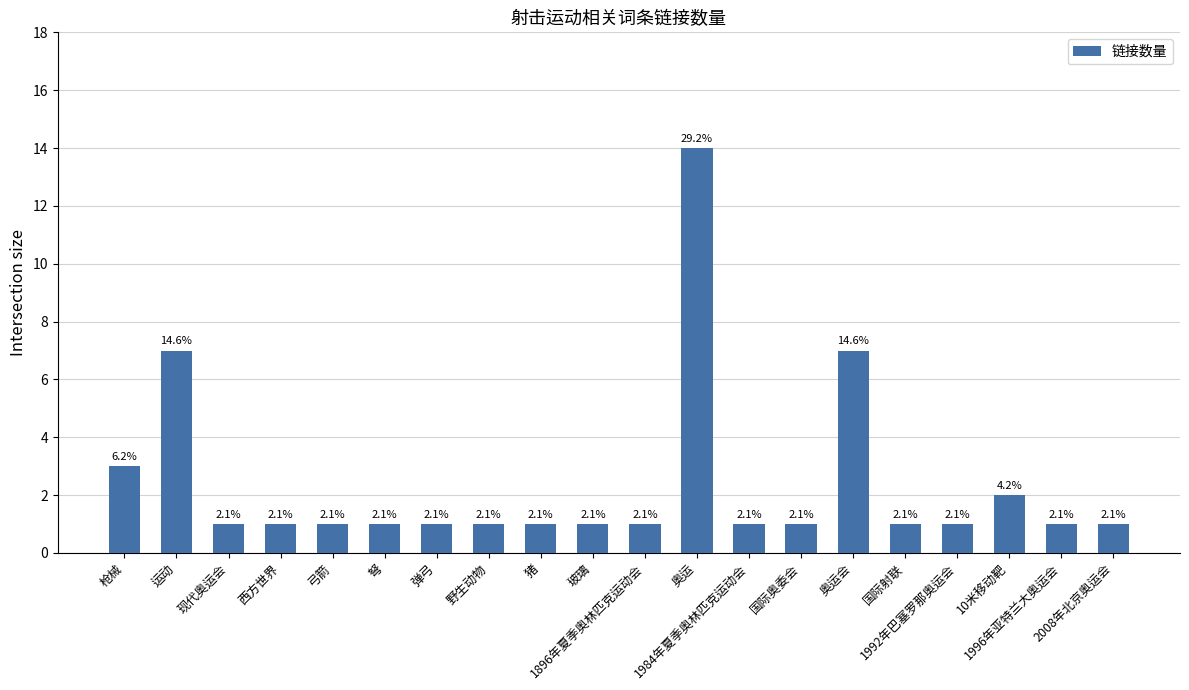

Which has a higher value, 国际射联 or 弹弓?

国际射联